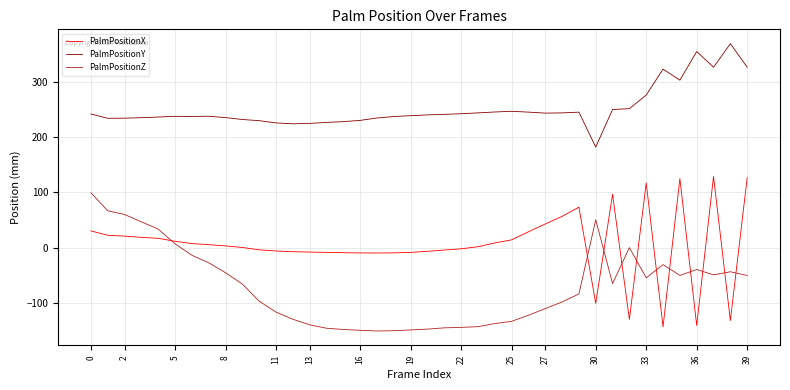

Rank the series by their maximum value, from highest to lowest.

PalmPositionY, PalmPositionX, PalmPositionZ